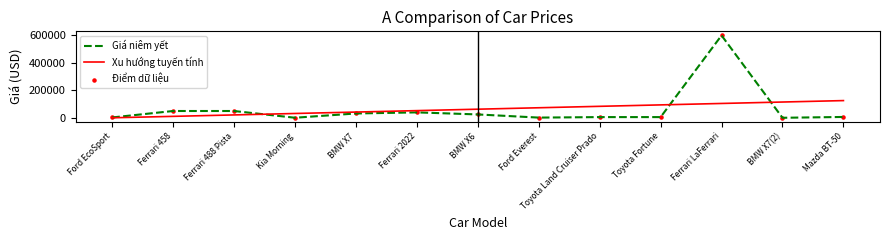

At how many categories does at least one series exceed 101561?

3